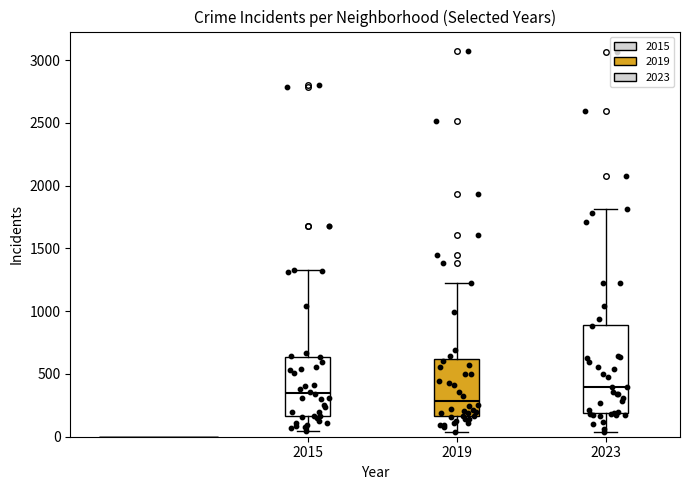

Which box has the lowest median line?

2019